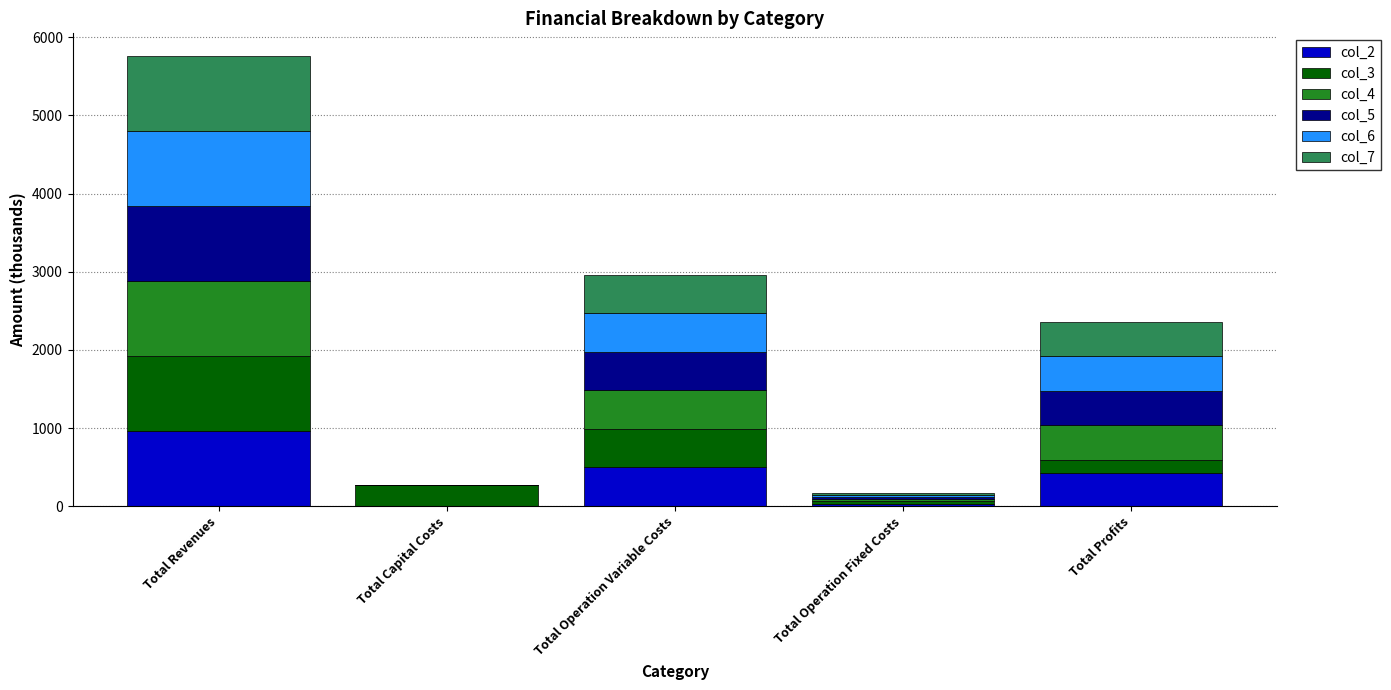

Reading right to left, list the values for the col_2 series.

Total Profits=429.7	Total Operation Fixed Costs=33.6	Total Operation Variable Costs=497.2	Total Capital Costs=0.0	Total Revenues=960.5